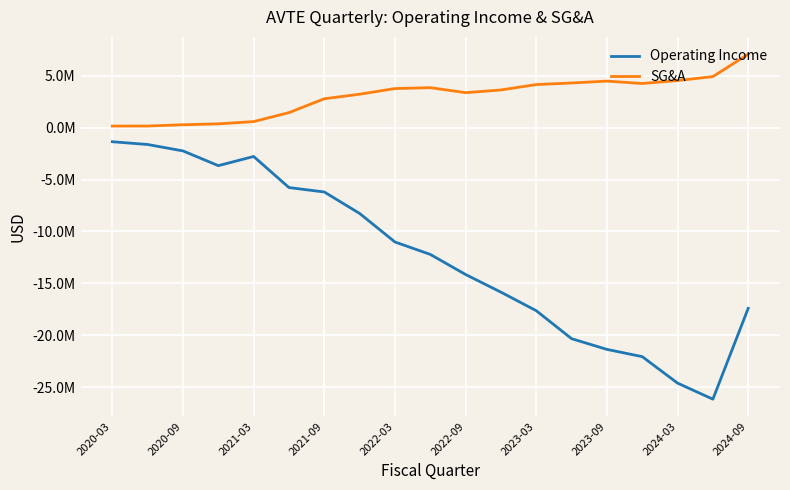

What are all the series names shown in the legend?

Operating Income, SG&A